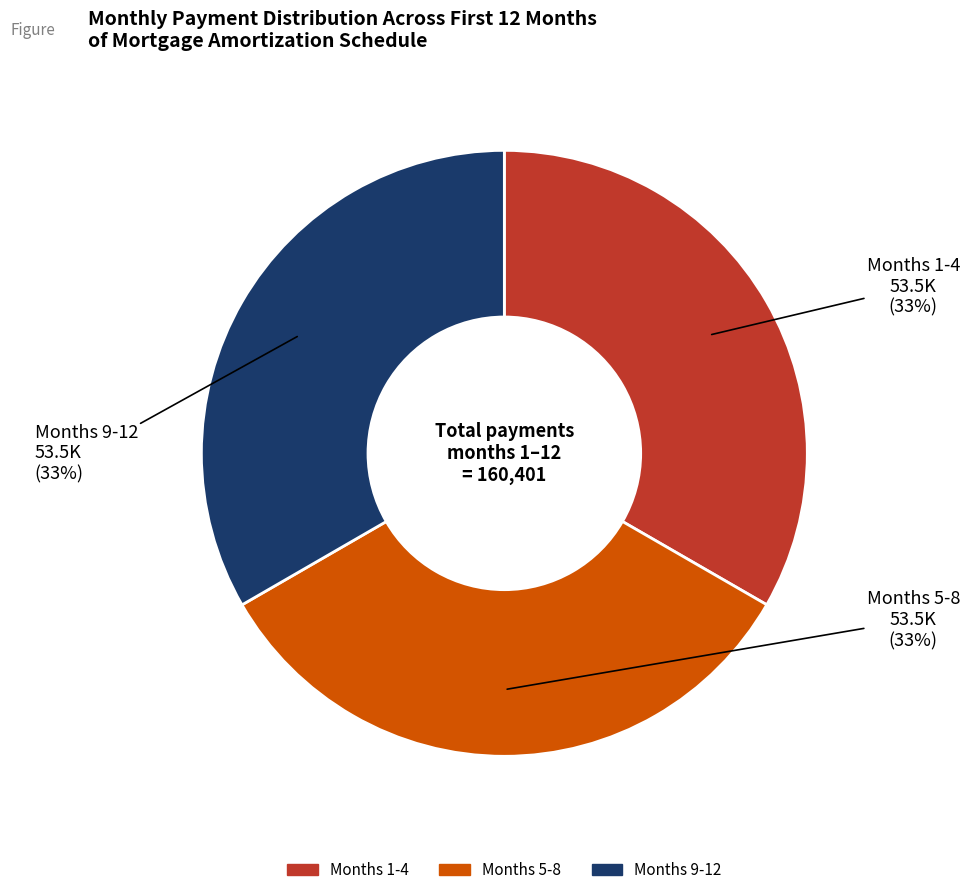

The Months 1-4 slice represents 33% of the pie. True or false?

True